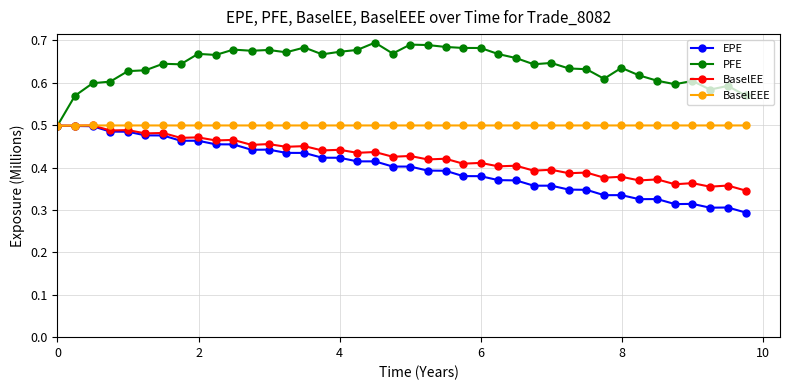

Count the PFE values in the range 0 to 1.

40